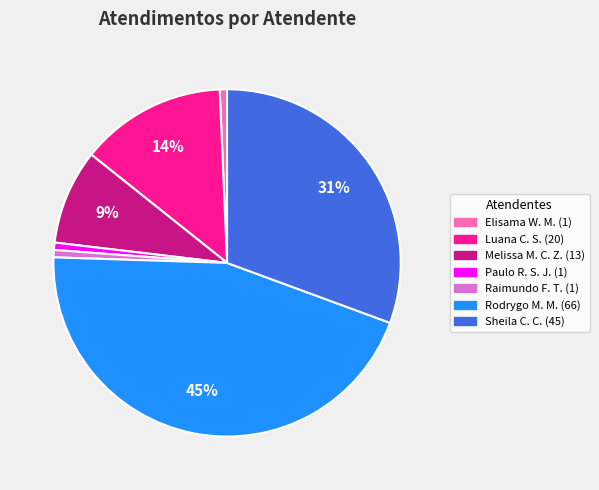

Does any single category account for the majority?

No